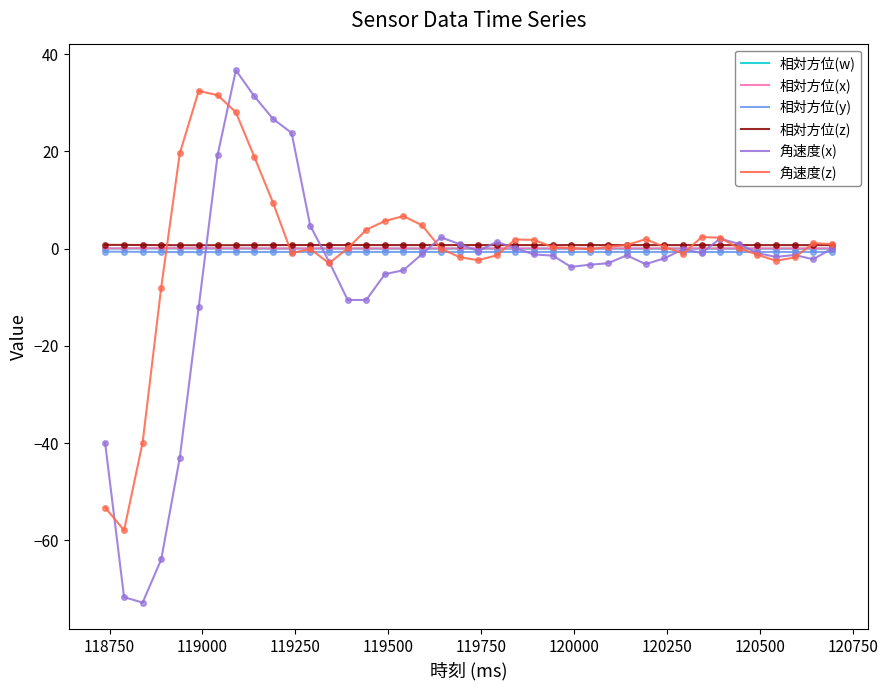

True or false: 相対方位(z) and 相対方位(y) cross at least once.

False